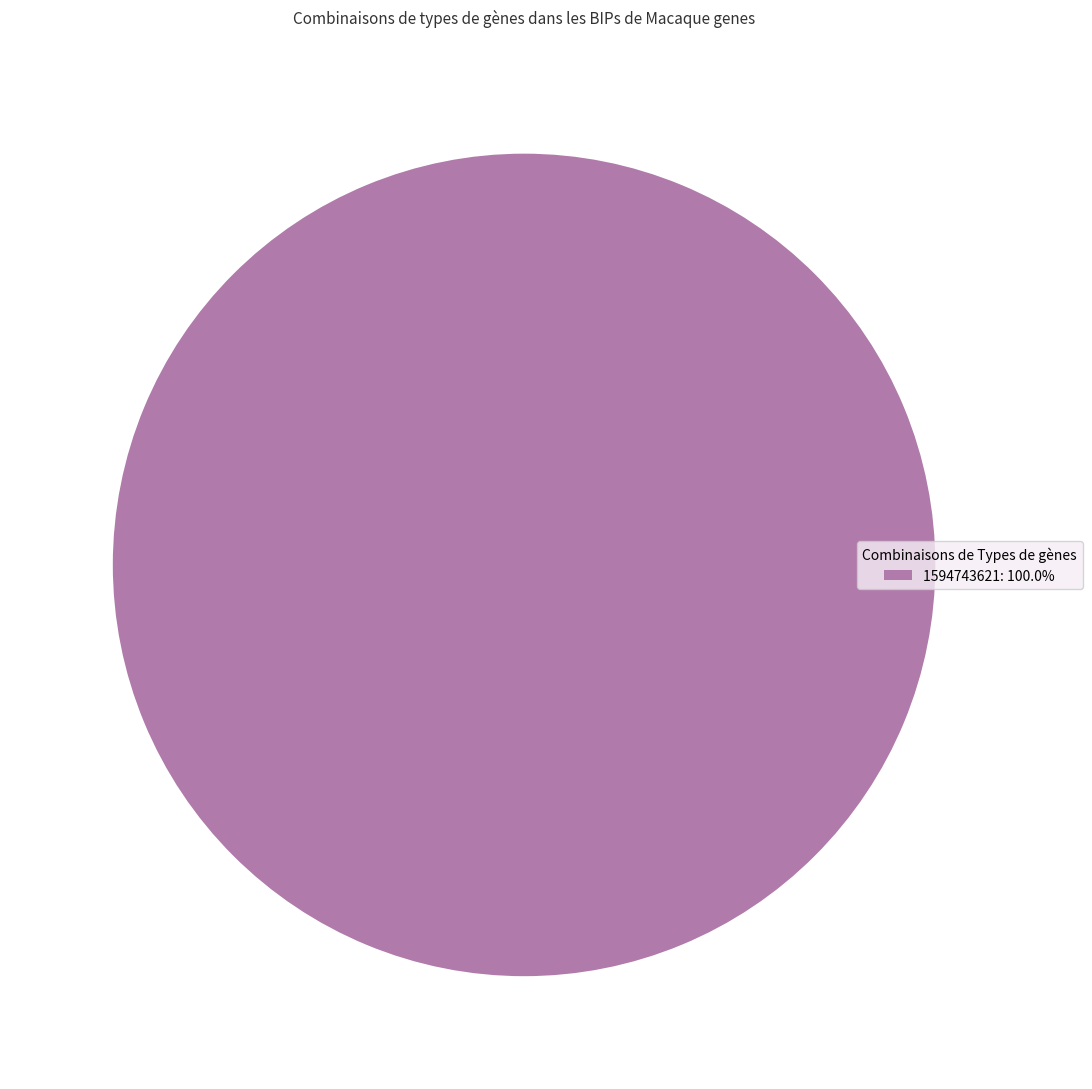

Does any single category account for the majority?

Yes